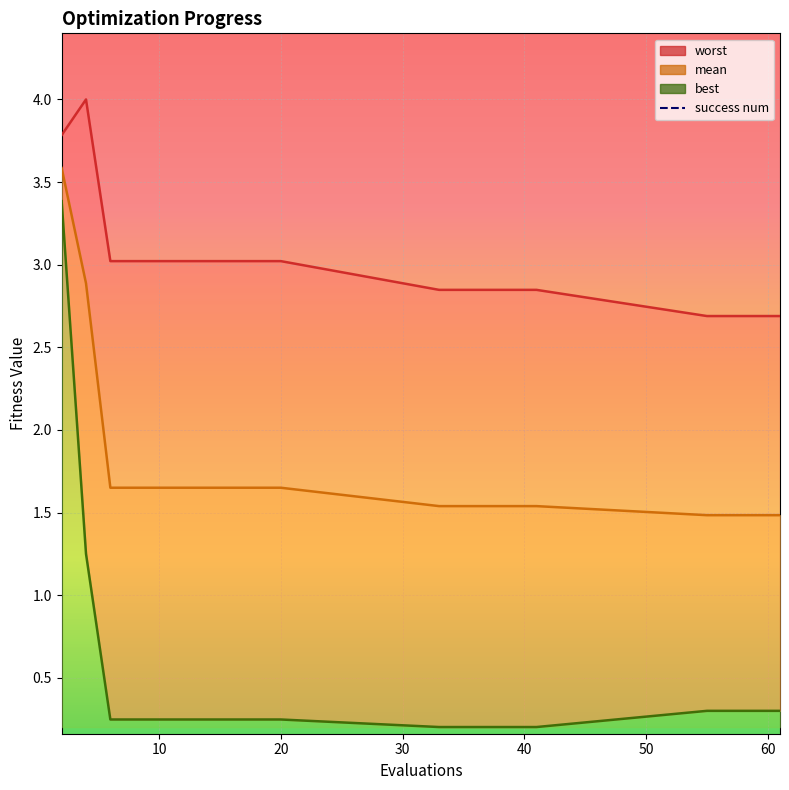

At 2, list the series in order from smallest to largest.

best, mean, worst